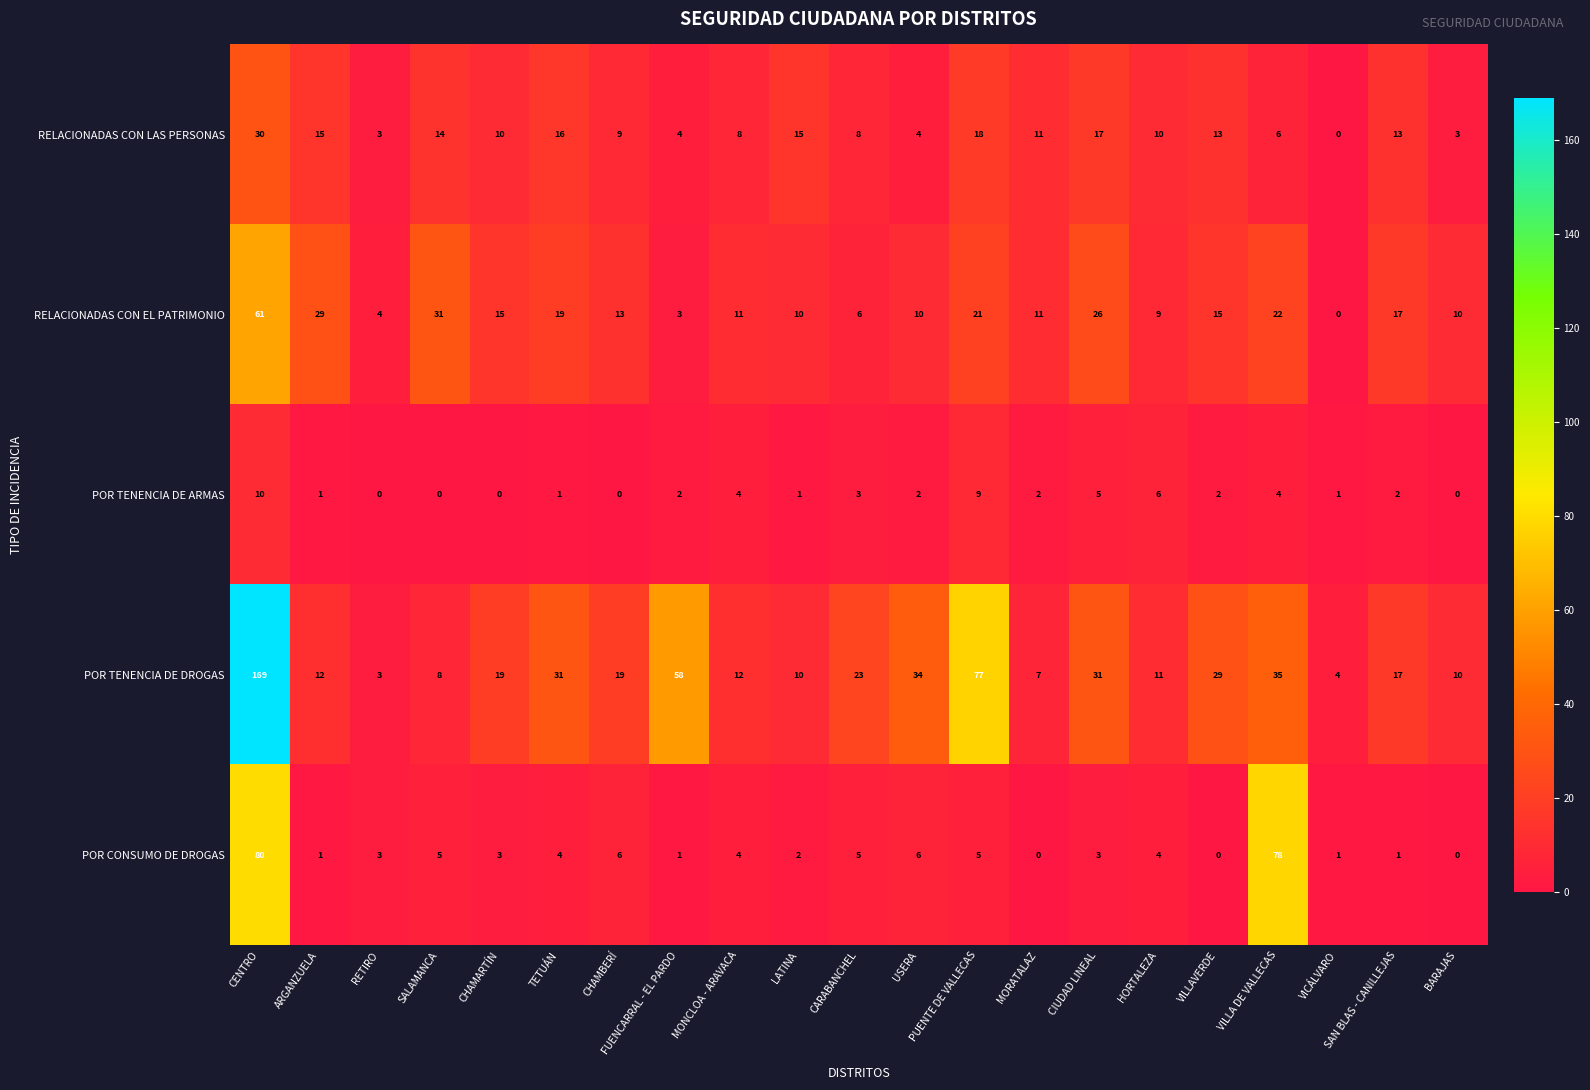

At which category is the sum across all series the highest?

CENTRO